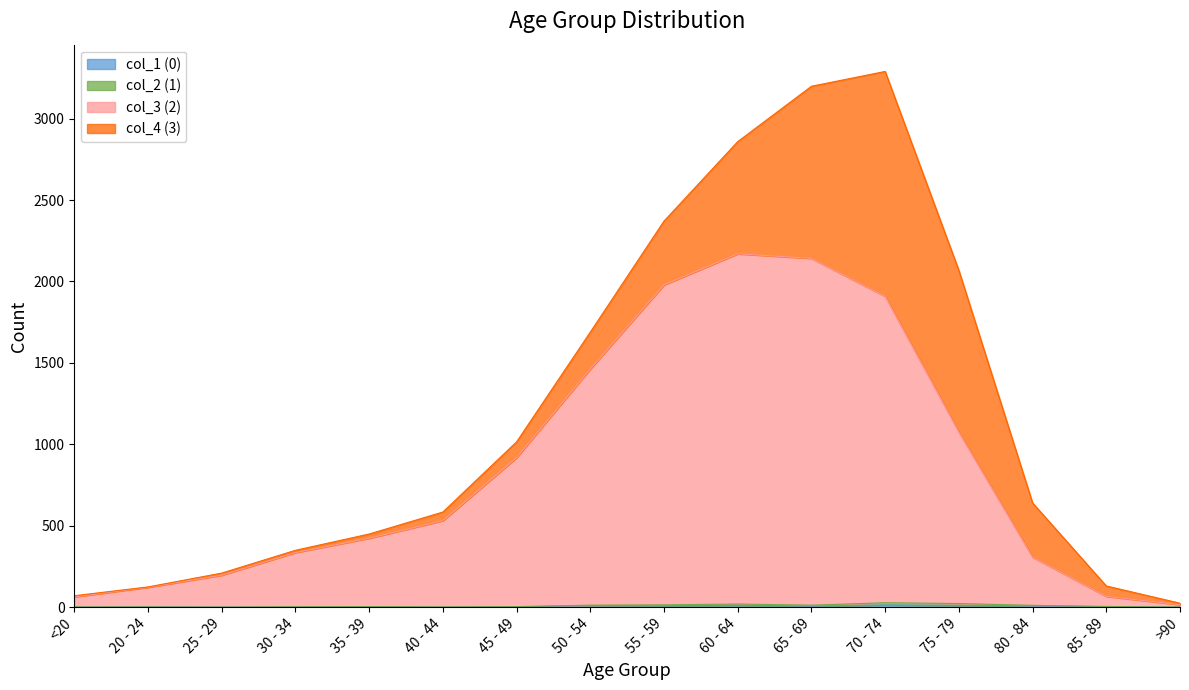

What position from the left is 30 - 34?

4